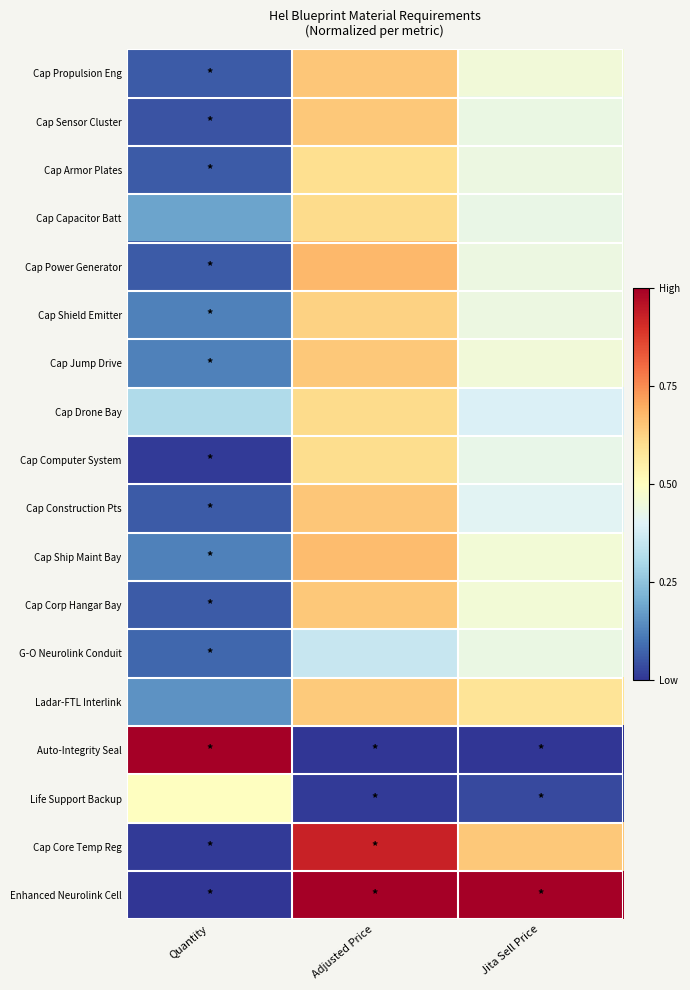

What is the greatest value displayed?

1.0